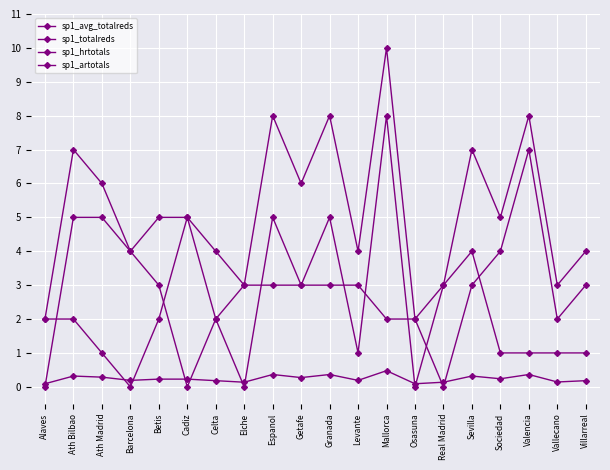

True or false: sp1_hrtotals and sp1_totalreds intersect in this chart.

False